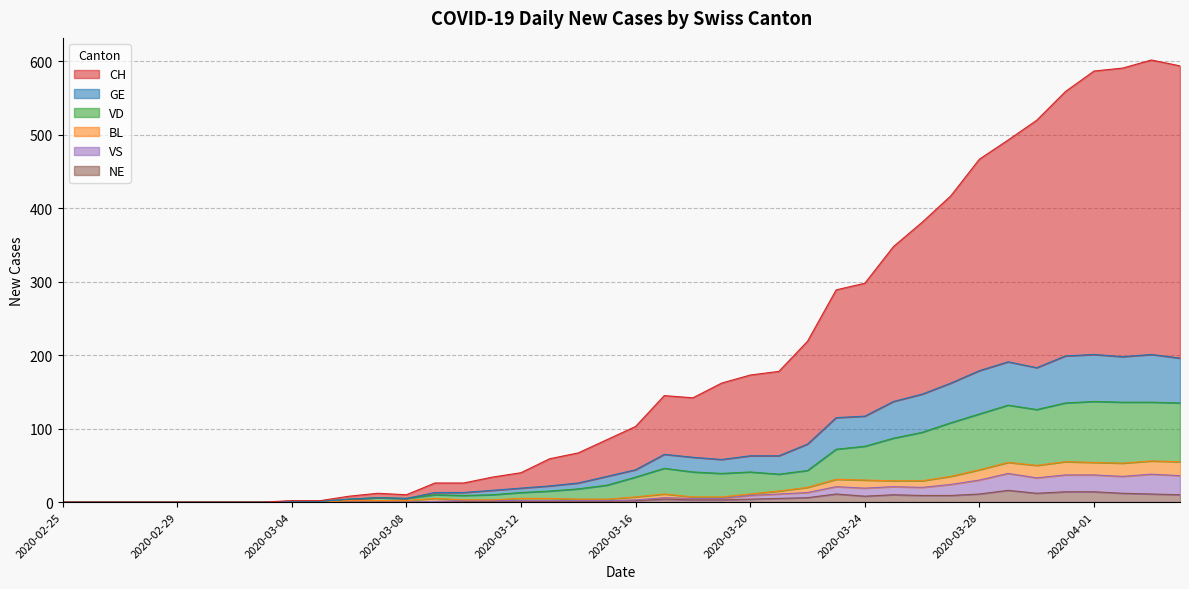

What is the difference between the highest and lowest values at 2020-03-09?

26